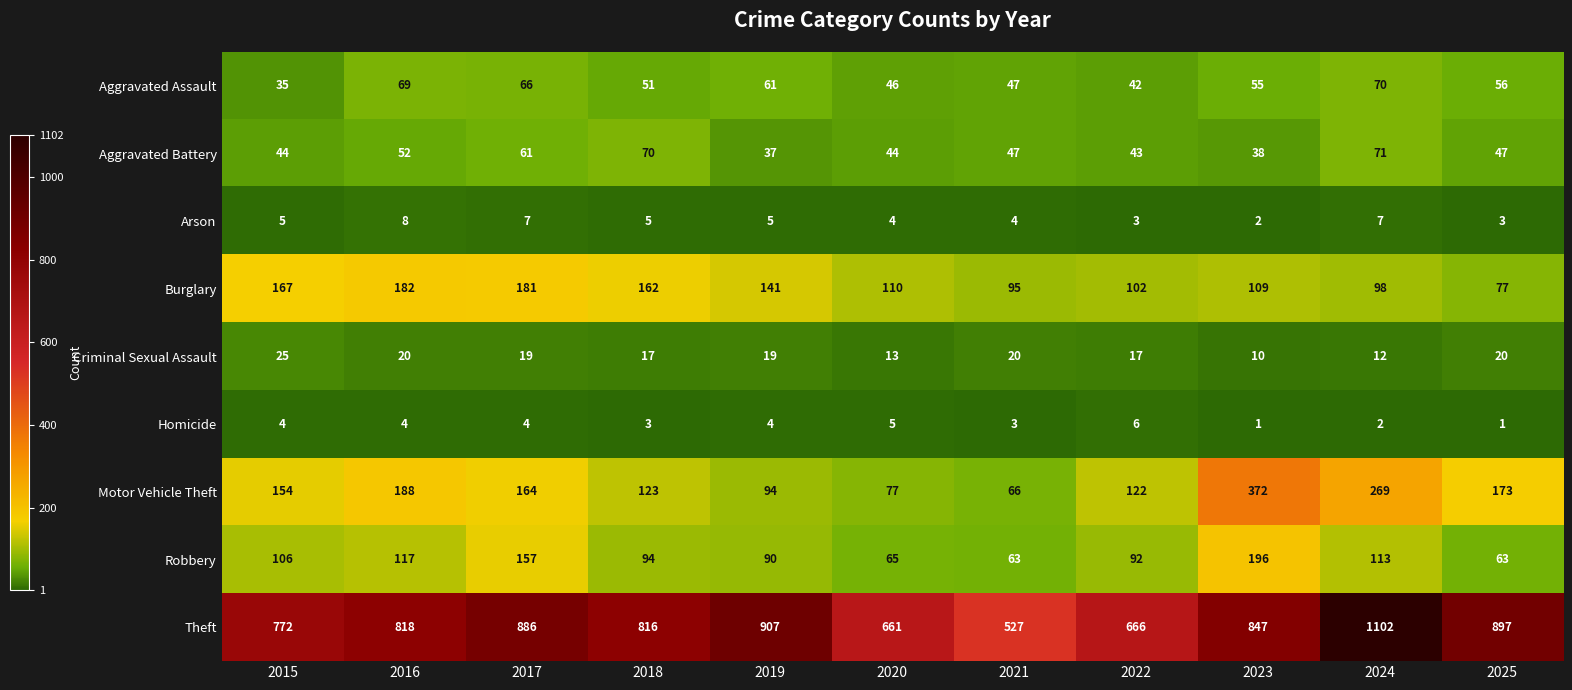

At which category is the sum across all series the highest?

2024